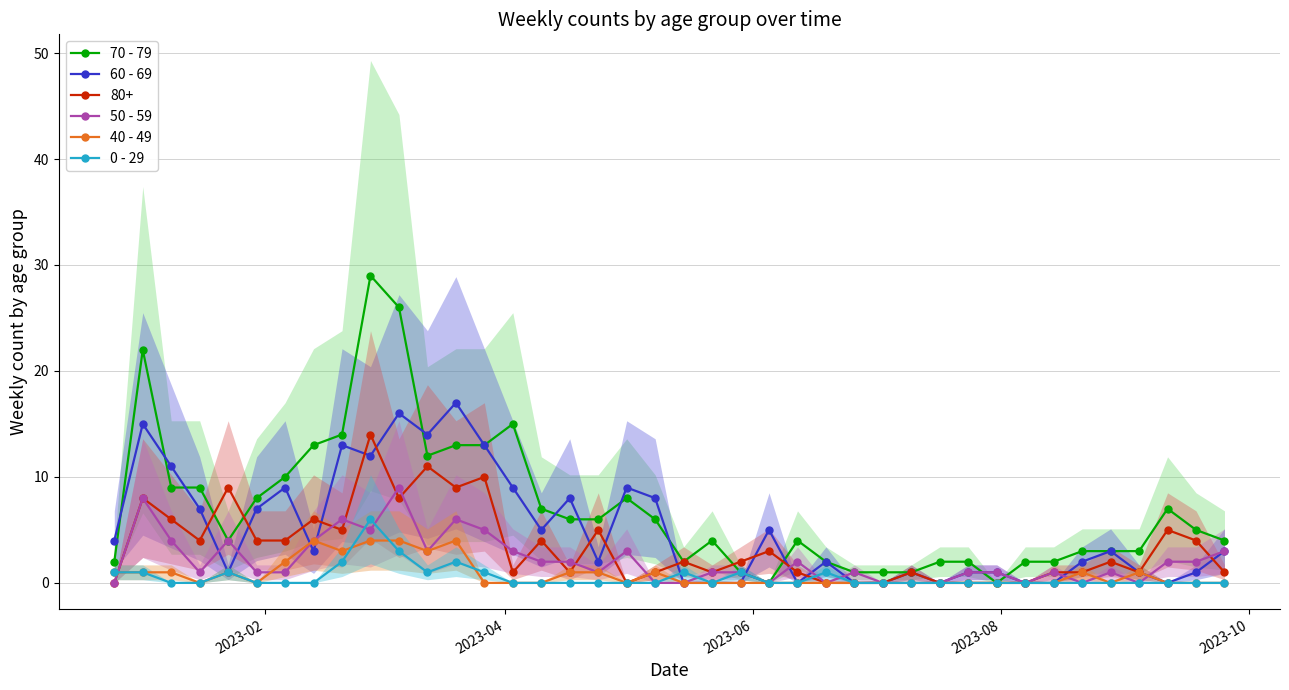

How many values in the 40 - 49 series exceed 0?

16